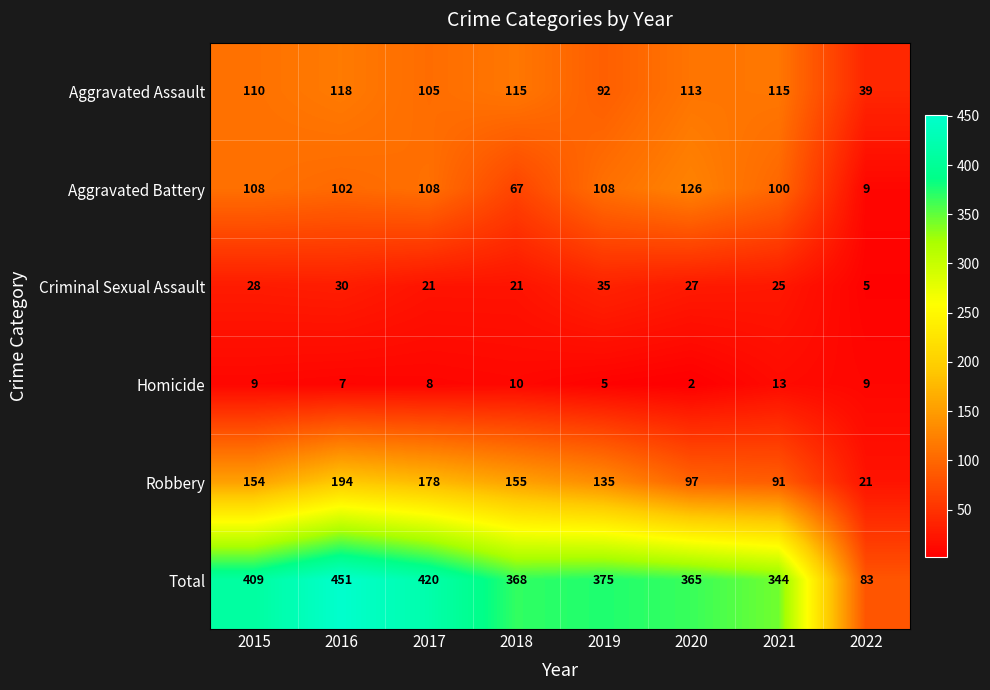

What is the difference between the maximum and minimum values in the Aggravated Assault series?

79